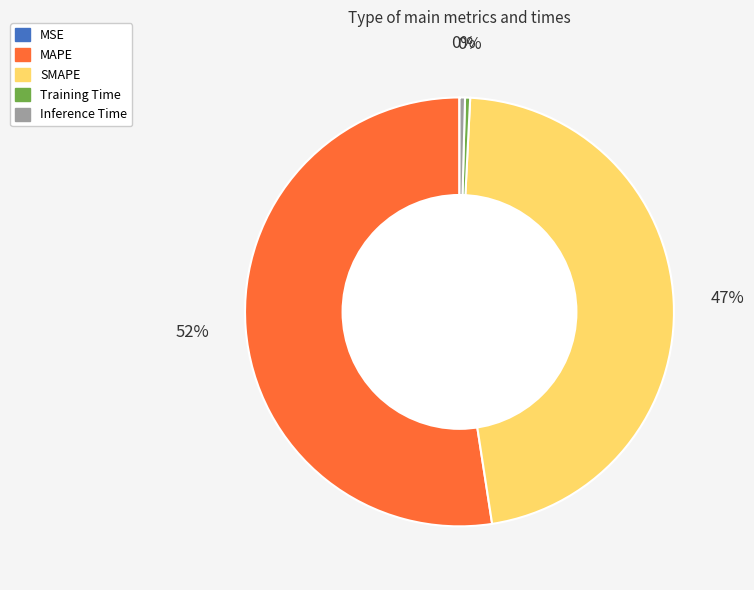

Is MAPE the majority of the pie?

Yes